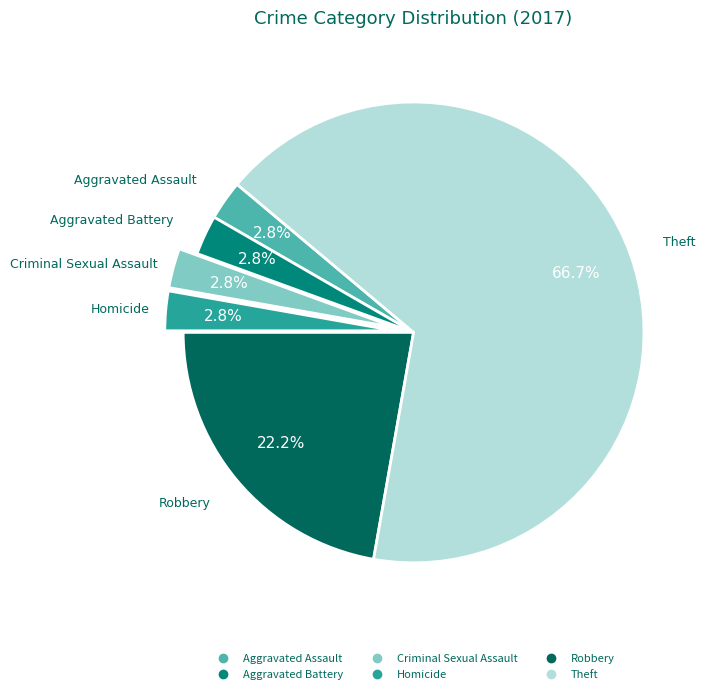

True or false: Robbery accounts for 22% of the total.

True